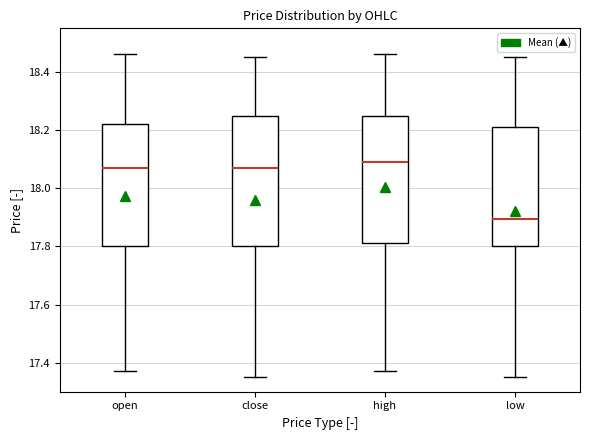

Where does the upper whisker of the box for open end on the y-axis? The values are not printed on the chart, so give them approximately, as read against the axis.

18.46